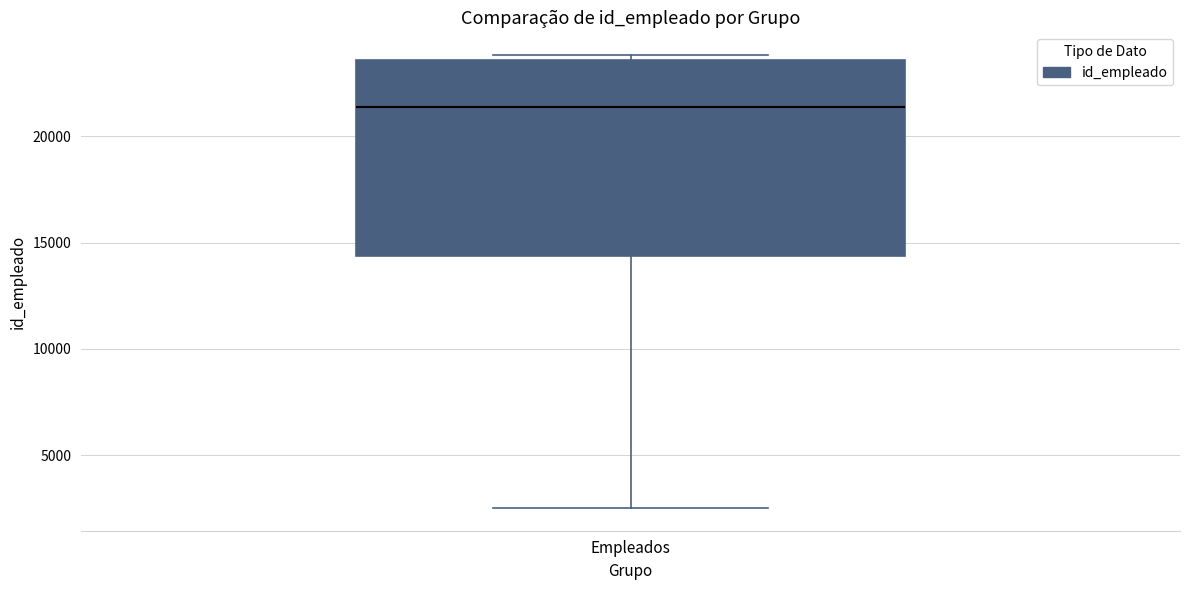

Where is the upper edge of the box for Empleados on the y-axis? The values are not printed on the chart, so give them approximately, as read against the axis.

23500